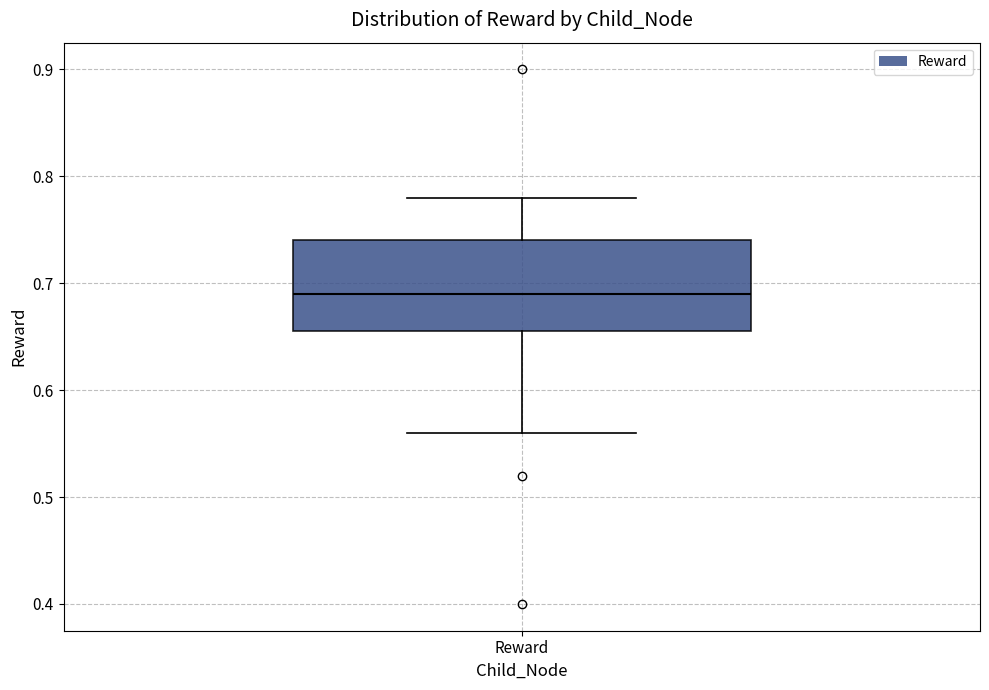

Read this box plot against the y-axis: the position of the median line, the range covered by the box, and the ends of both whiskers. The values are not printed on the chart, so give them approximately, as read against the axis.

median 0.69, box 0.66 to 0.74, whiskers 0.56 to 0.78